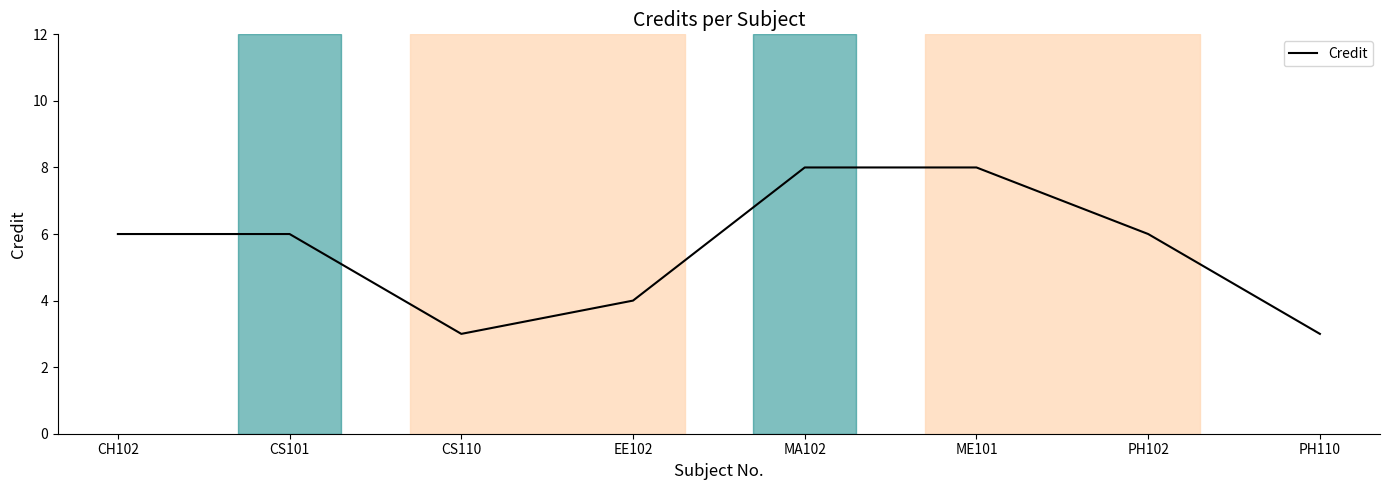

Is this an area chart (filled region under the line)?

No